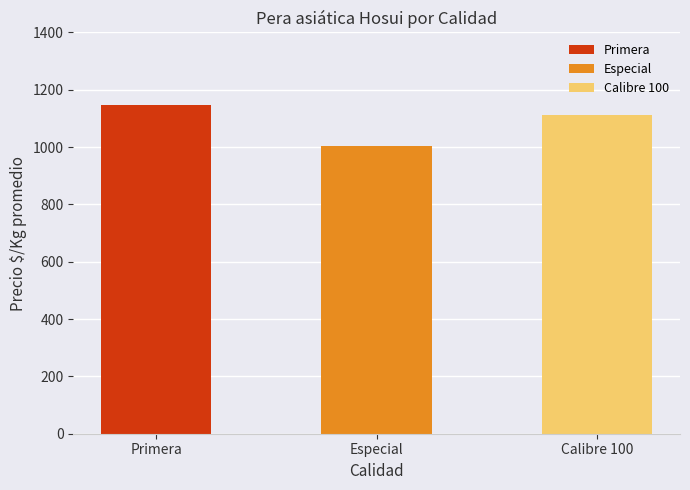

Are the bars grouped side by side (vs. stacked)?

No